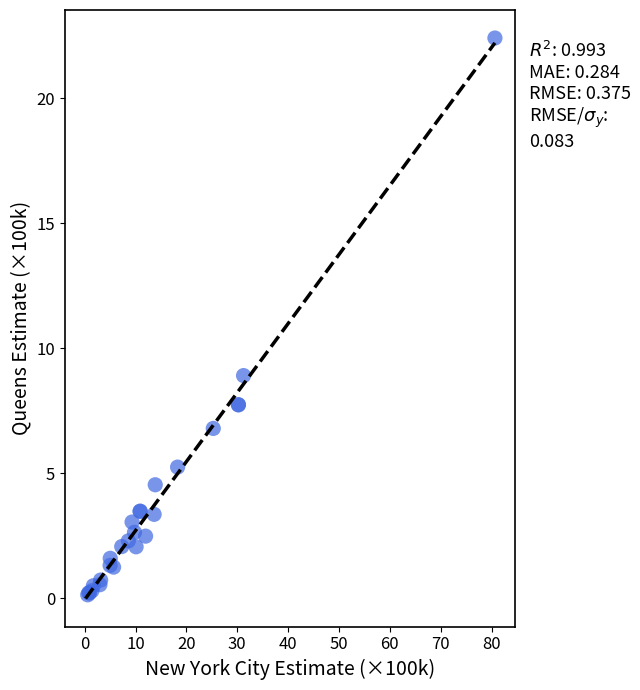

What Y value in the scatter plot is closest to 11?

8.9